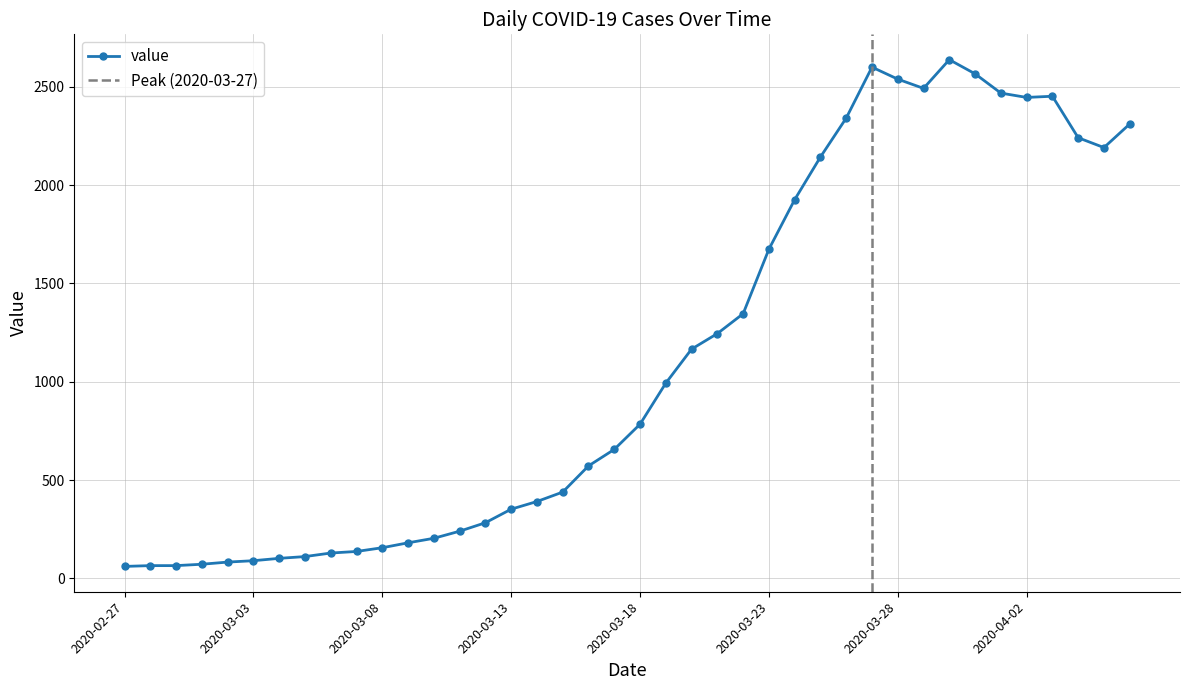

What is the sum of the values at 2020-03-17 and 2020-03-16?

1228